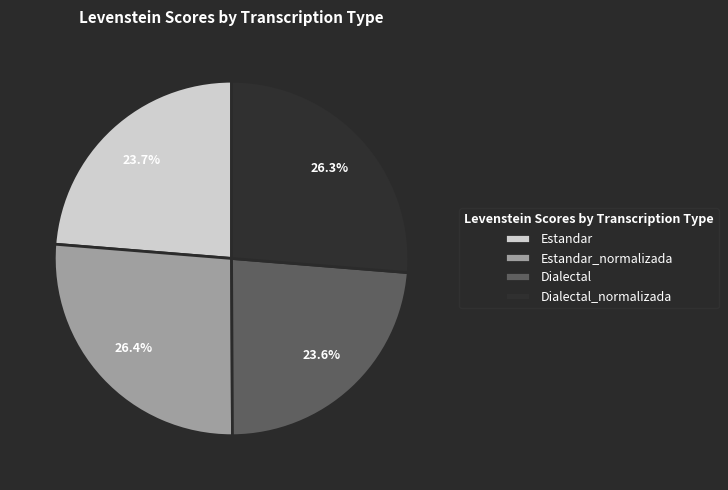

What is the ratio of the value at Estandar_normalizada to the value at Dialectal?

1.1